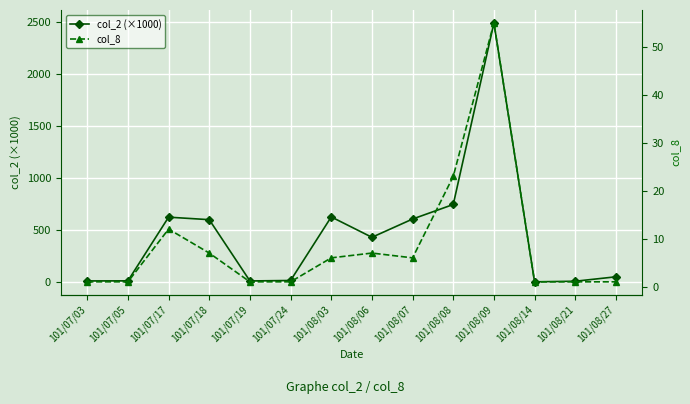

At which category does col_8 reach its first local valley?

101/08/07